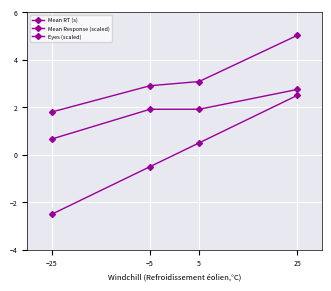

Is this an area chart (filled region under the line)?

No